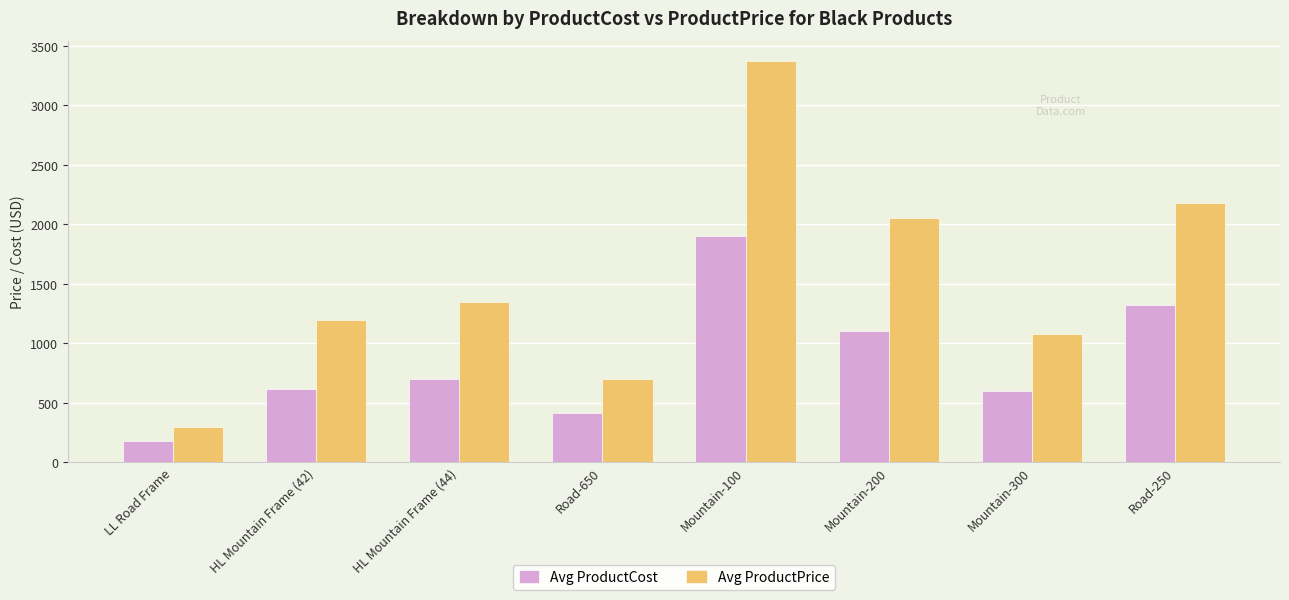

How many categories are shown in the chart?

8